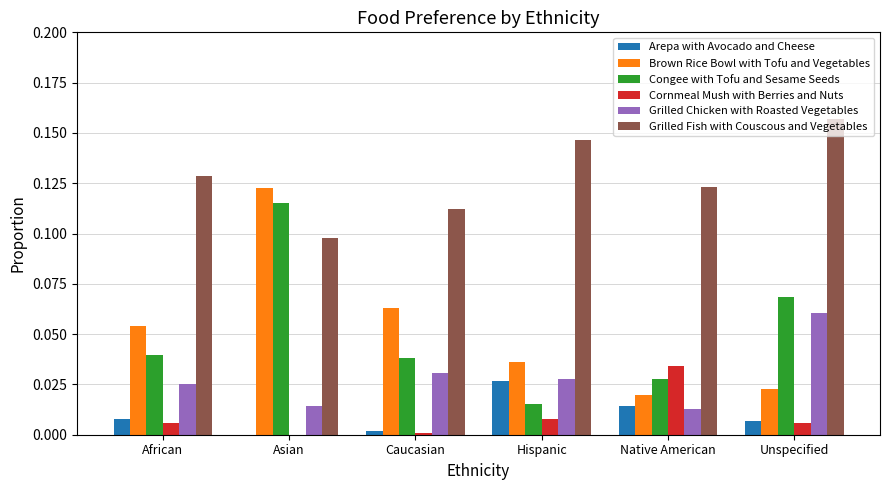

Which series changed the most between Caucasian and Native American?

Brown Rice Bowl with Tofu and Vegetables